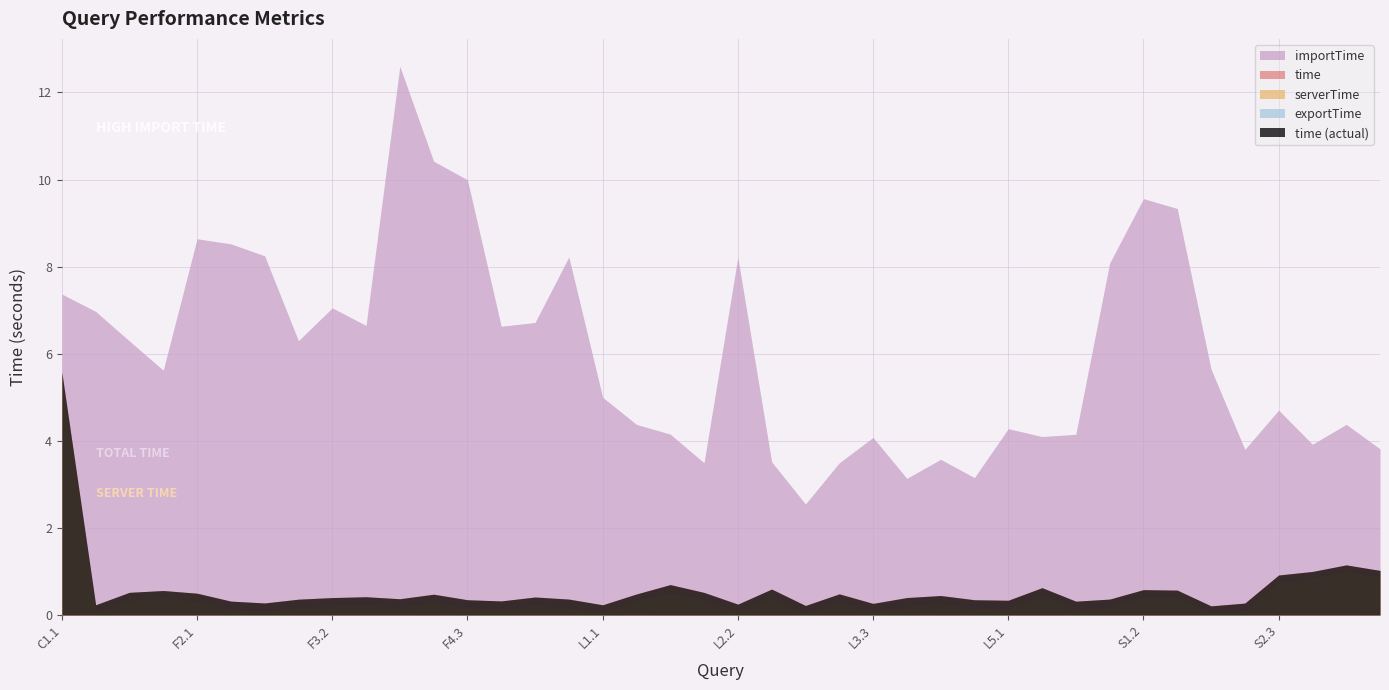

What is the highest value of the time series?

5.6